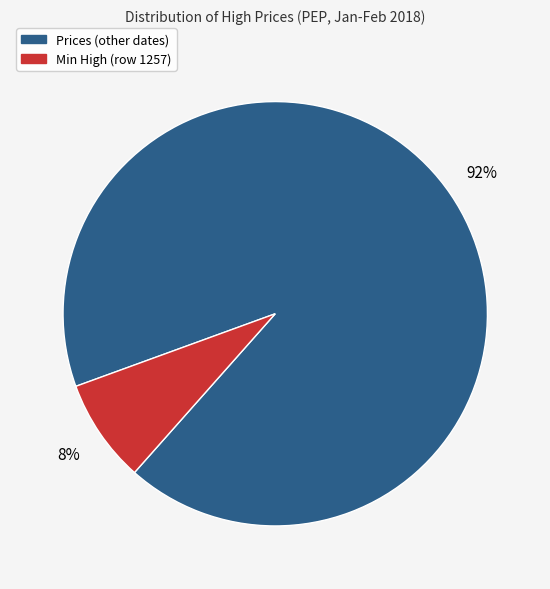

Is there any slice that represents more than half of the pie?

Yes